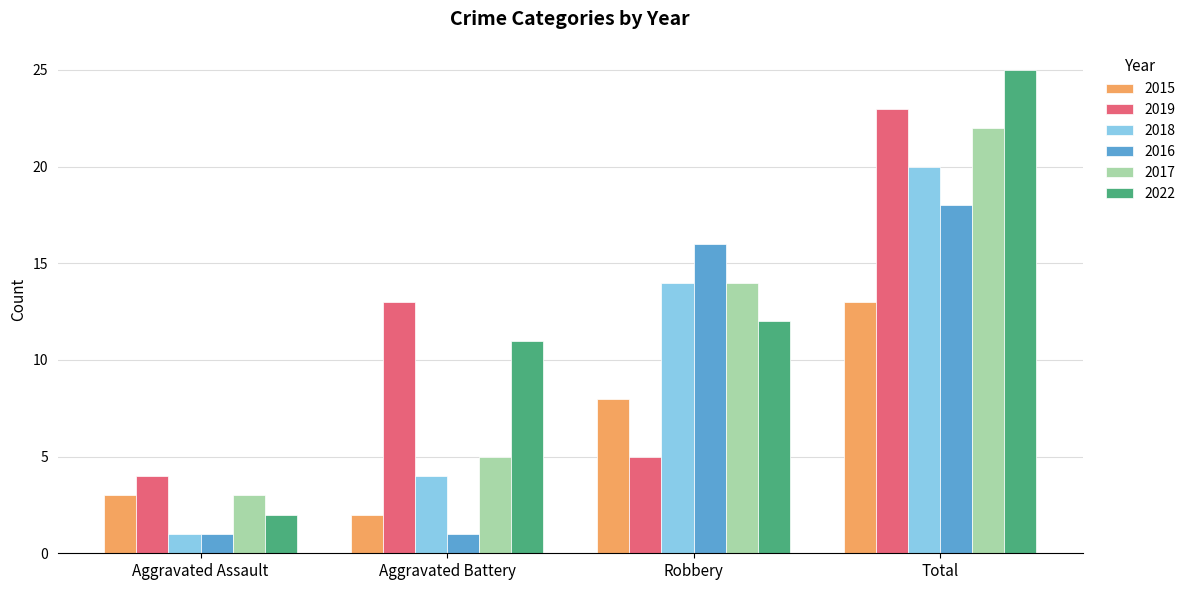

Is the value of 2018 at Aggravated Assault greater than the value of 2019 at Total?

No